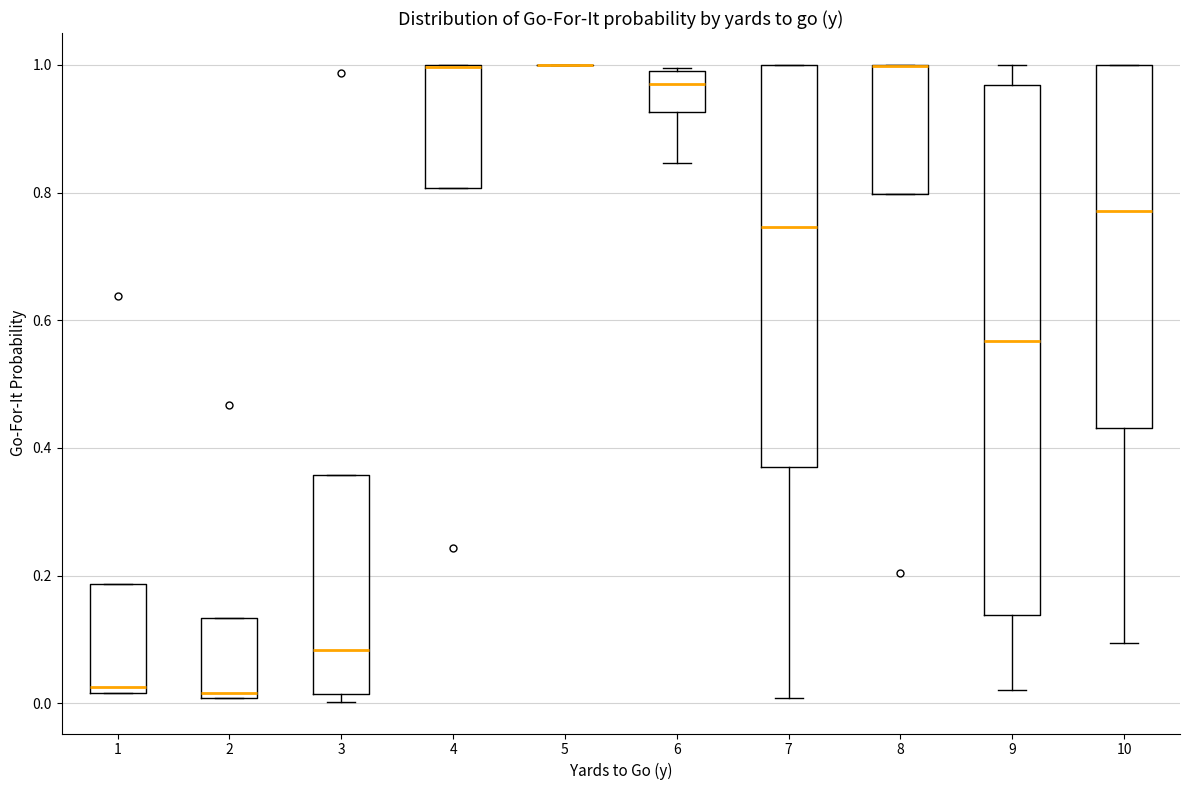

Reading left to right, transcribe this box plot: for each box, give where its median line is, the range the box spans, and where its two whiskers end, as read against the y-axis. The values are not printed on the chart, so give them approximately, as read against the axis.

1: median 0.02 (just above the box's lower edge), box 0.02 to 0.18, whiskers 0.02 to 0.18
2: median 0.02, box 0.00 to 0.14, whiskers 0.00 to 0.14
3: median 0.08, box 0.02 to 0.36, whiskers 0.00 to 0.36
4: median 1.00 (drawn on the box's upper edge), box 0.80 to 1.00, whiskers 0.80 to 1.00
5: box collapsed to a line at 1.00, whiskers 1.00 to 1.00
6: median 0.98, box 0.92 to 1.00, whiskers 0.84 to 1.00
7: median 0.74, box 0.38 to 1.00, whiskers 0.00 to 1.00
8: median 1.00 (drawn on the box's upper edge), box 0.80 to 1.00, whiskers 0.80 to 1.00
9: median 0.56, box 0.14 to 0.96, whiskers 0.02 to 1.00
10: median 0.78, box 0.44 to 1.00, whiskers 0.10 to 1.00